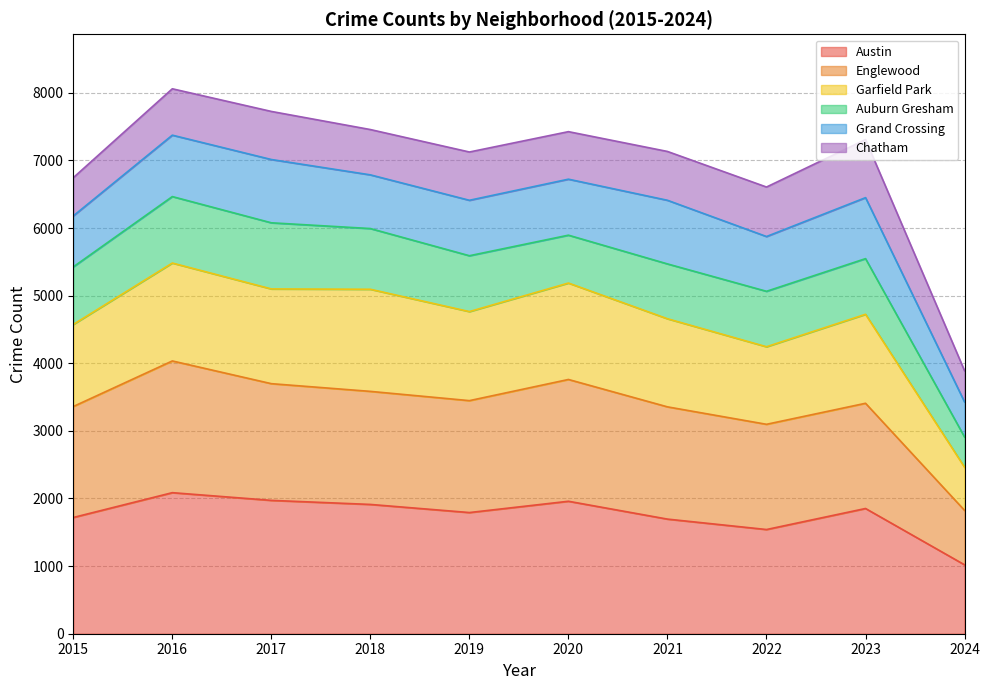

The value of Garfield Park at 2018 is 7192. True or false?

False